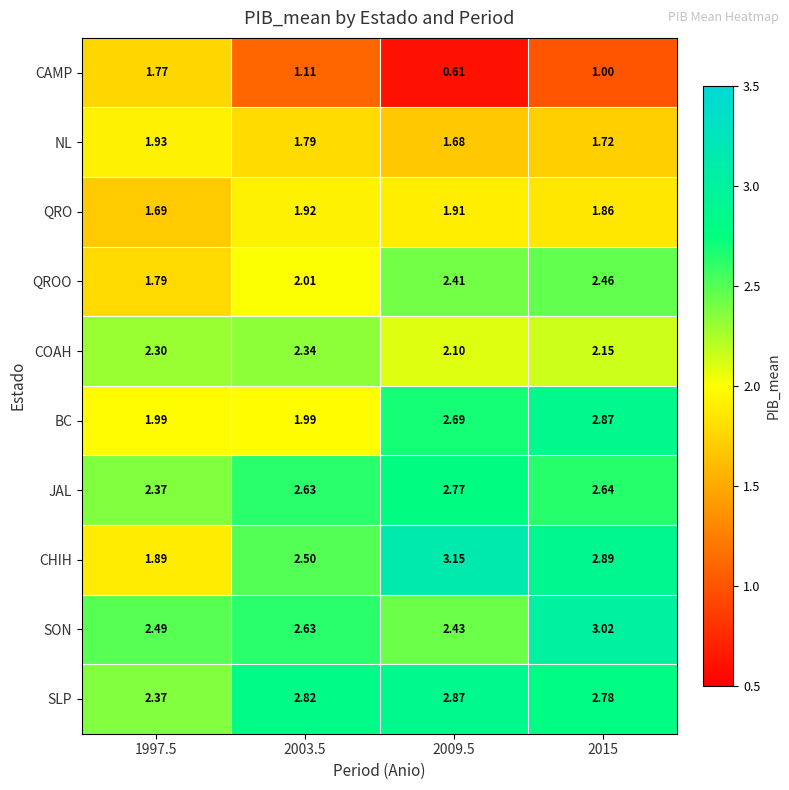

Is the value of QRO at 2009.5 greater than the value of CHIH at 2015?

No